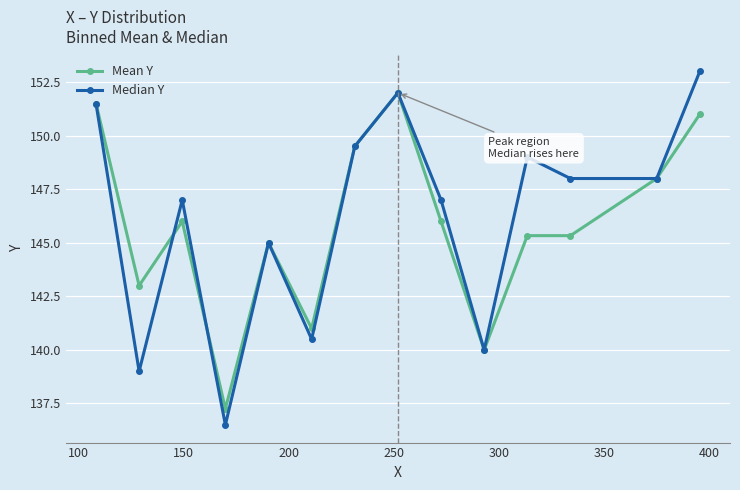

True or false: Mean Y has more than 1 interior local peaks.

True